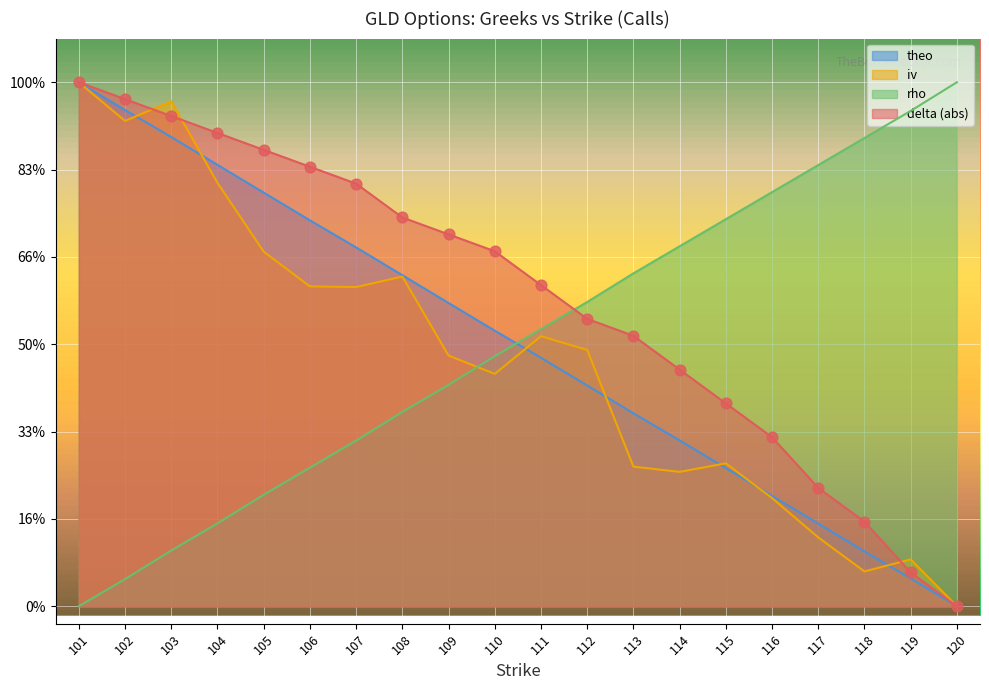

Which series contains the highest Y value?

delta